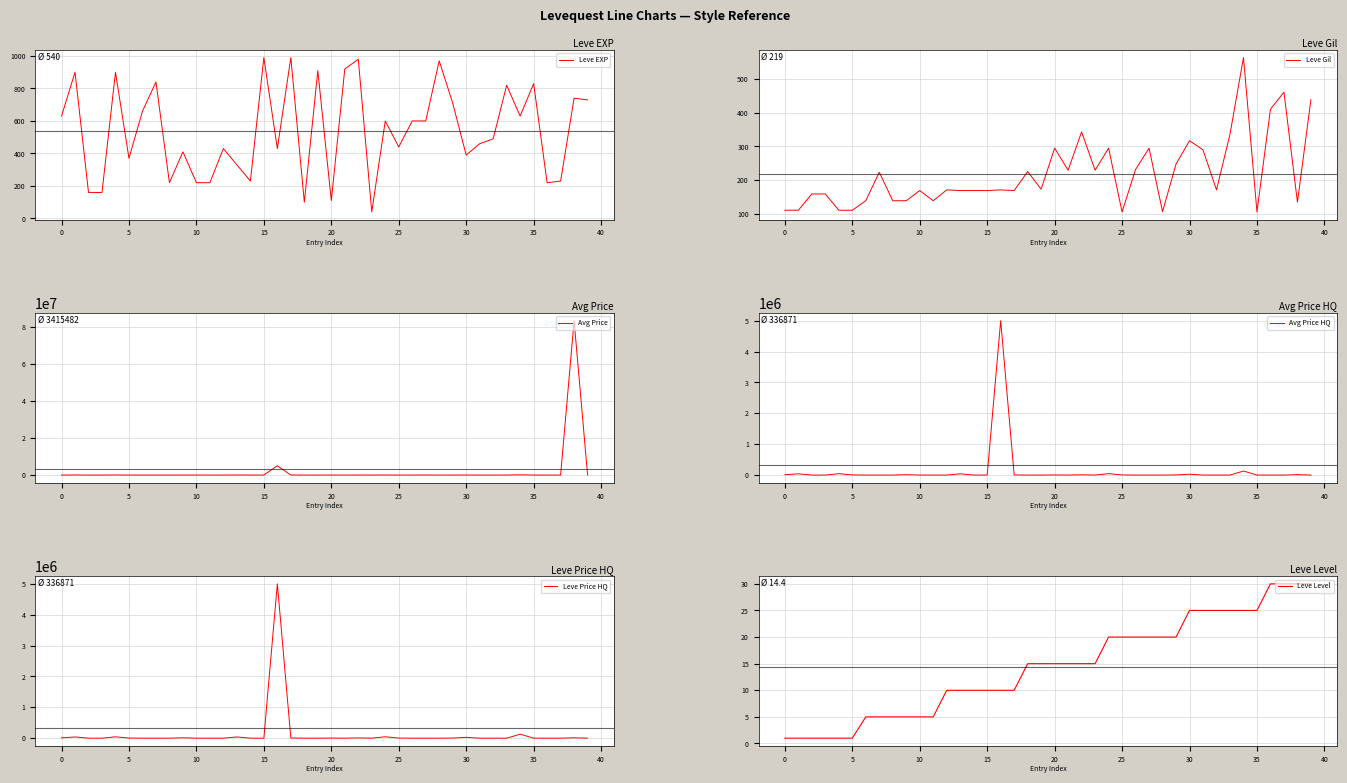

What is the spread (max minus min) of values at 29?

3844